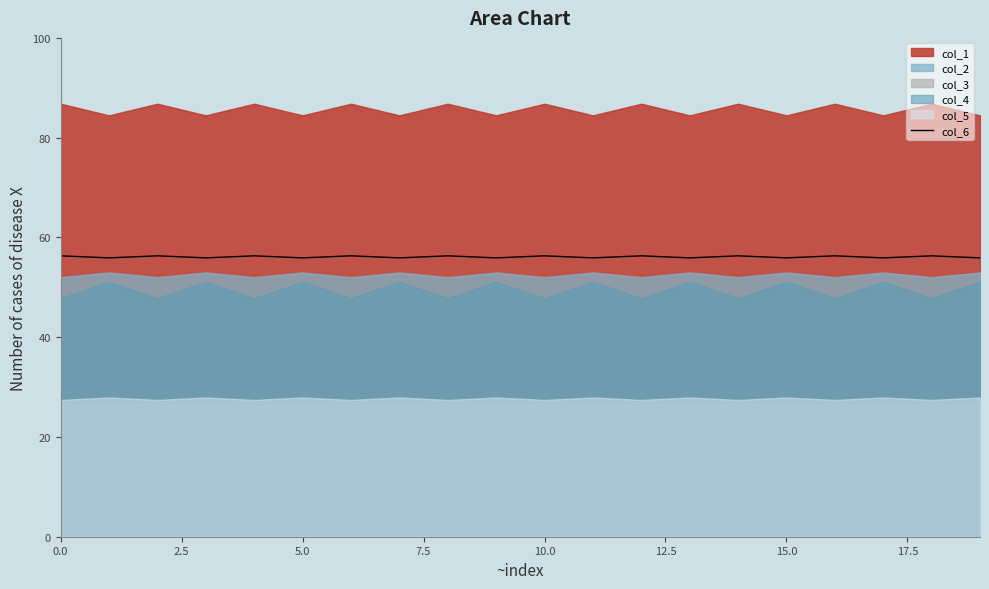

What is the lowest value of the col_6 series?

55.9